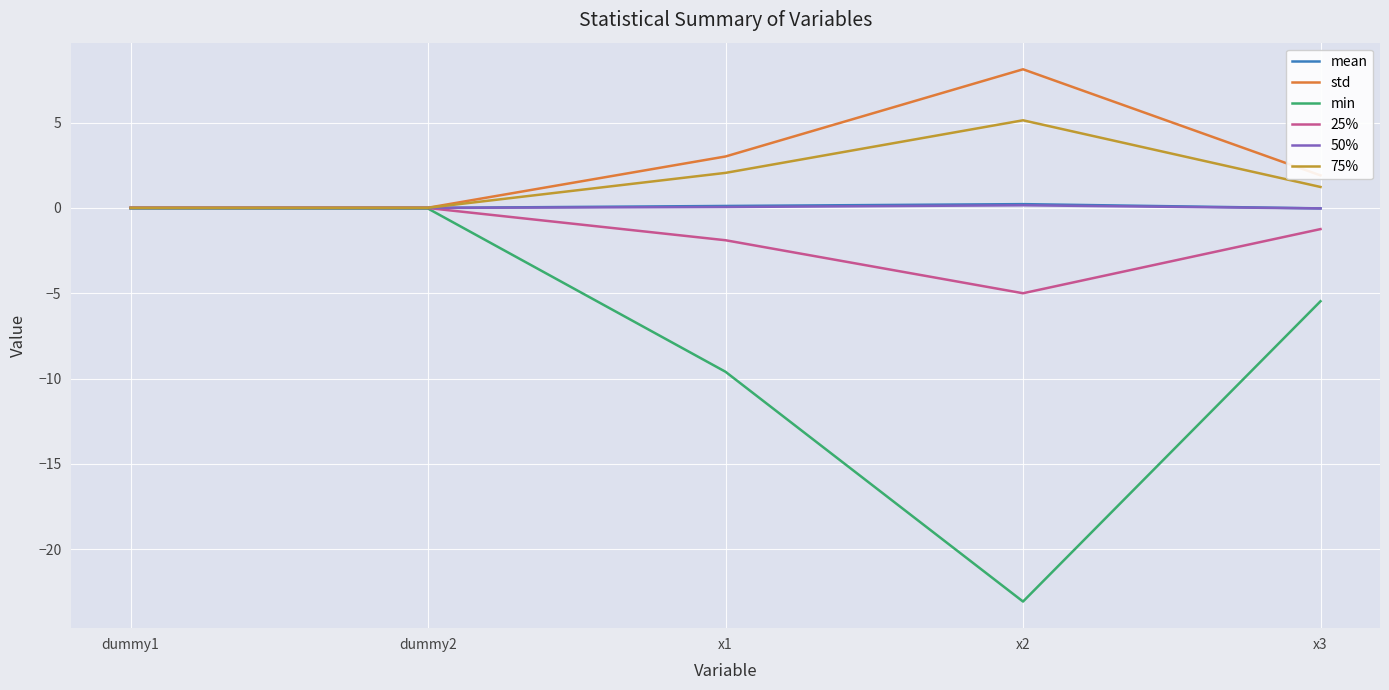

Which series changed the most between x1 and x2?

min